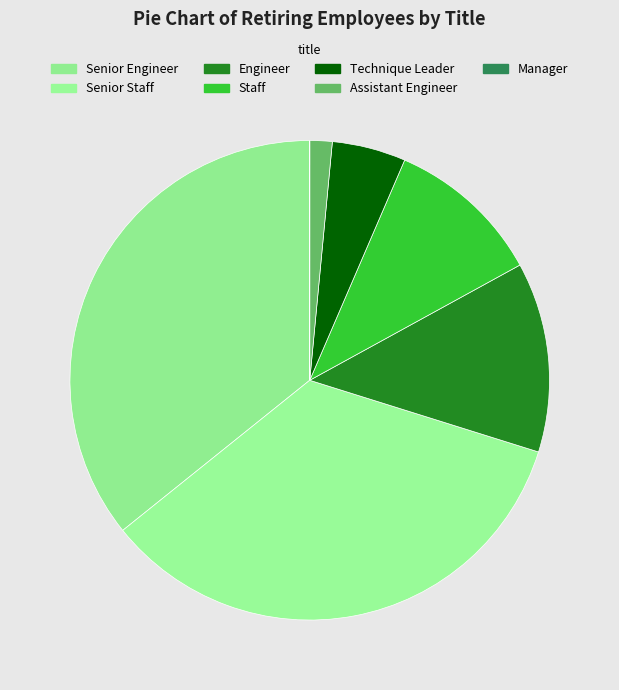

Count the number of slices in the pie.

7